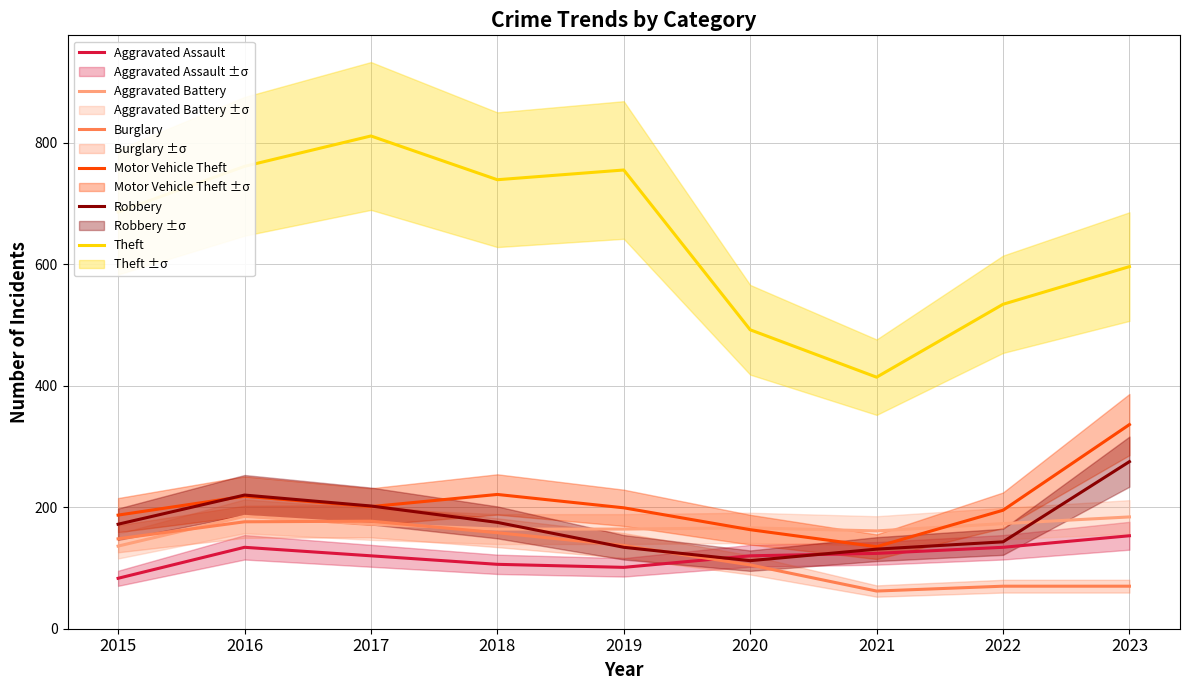

How many values in the Aggravated Assault series exceed 120?

4